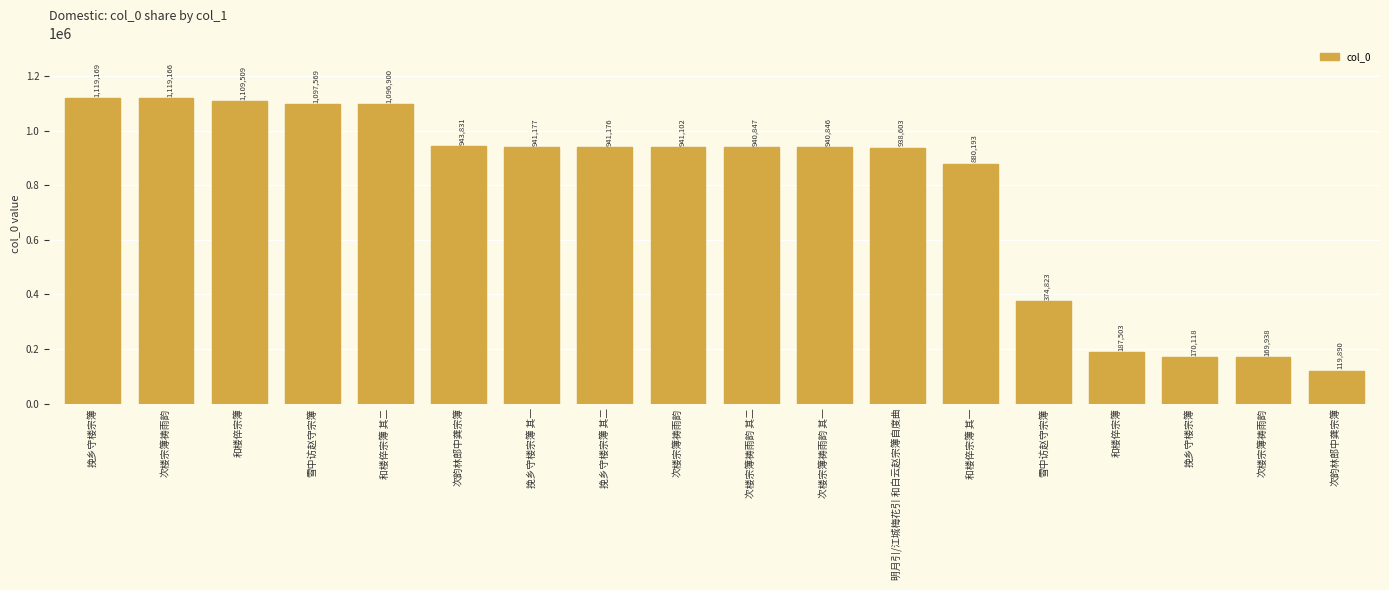

How many values are below 941102?

9